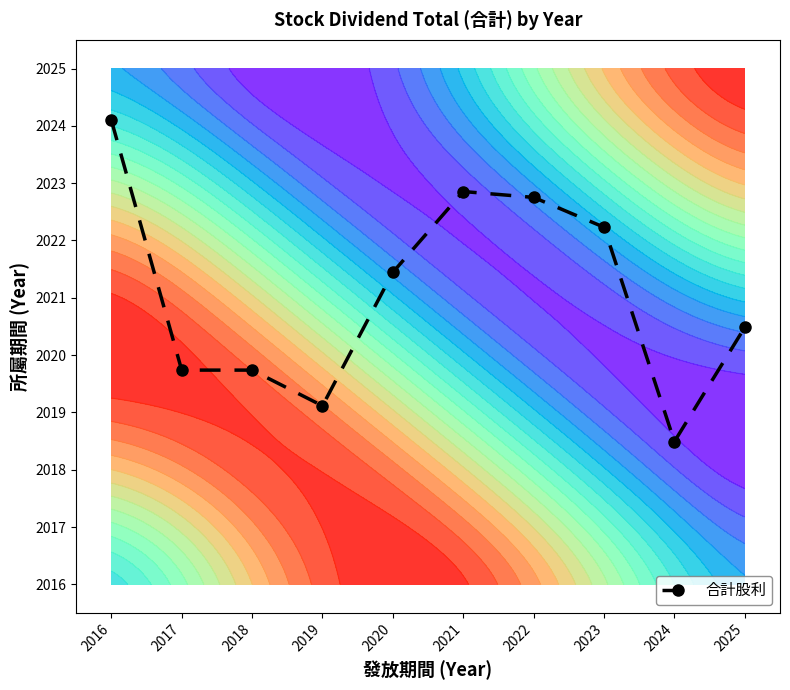

Which label corresponds to the largest value in the chart?

2016